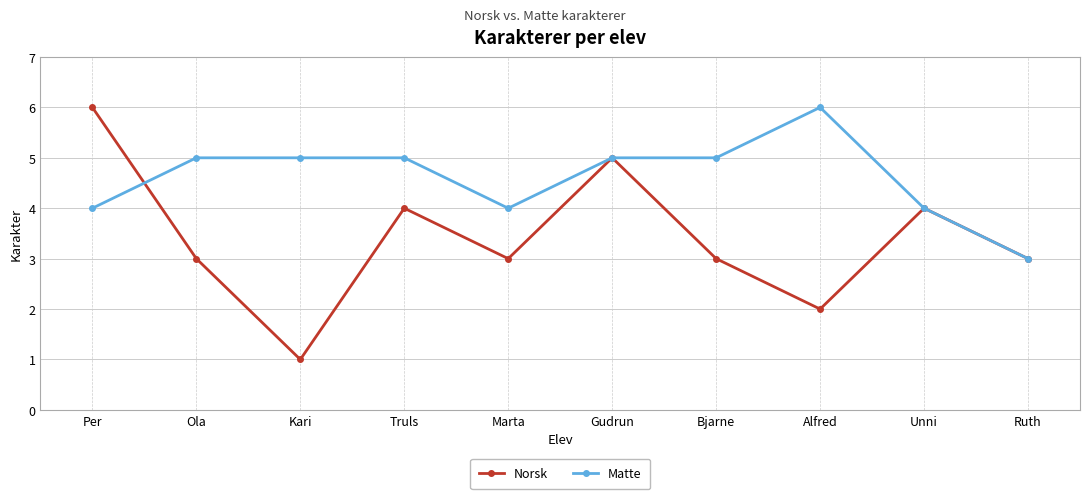

What is the maximum value for Norsk?

6